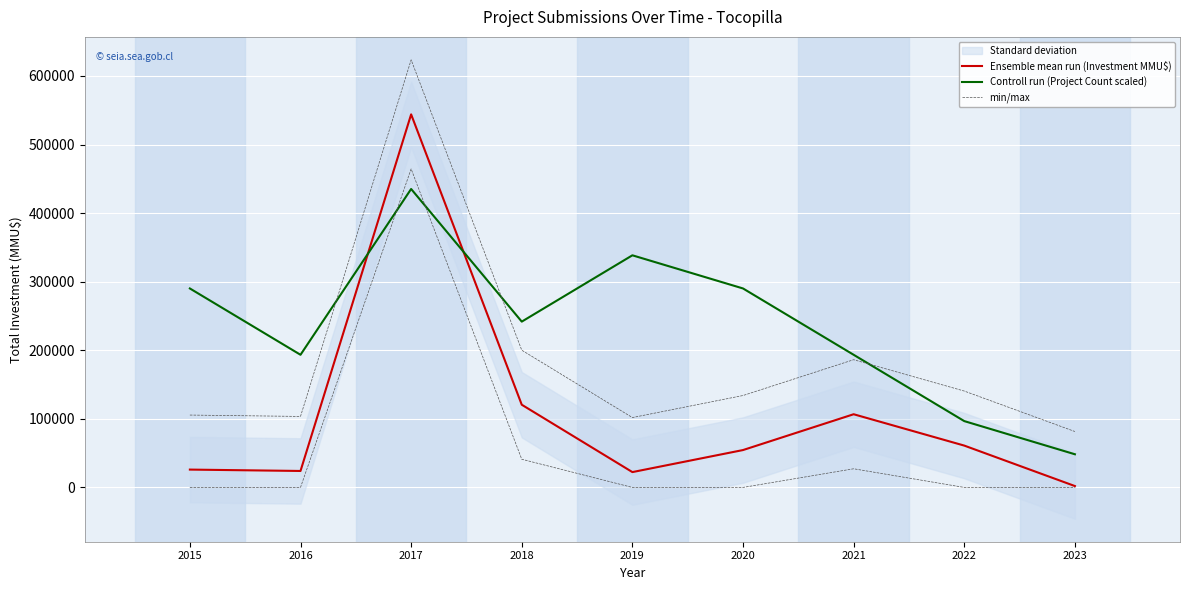

At which label is Ensemble mean run (Investment MMU$) closest to 272990?

2018